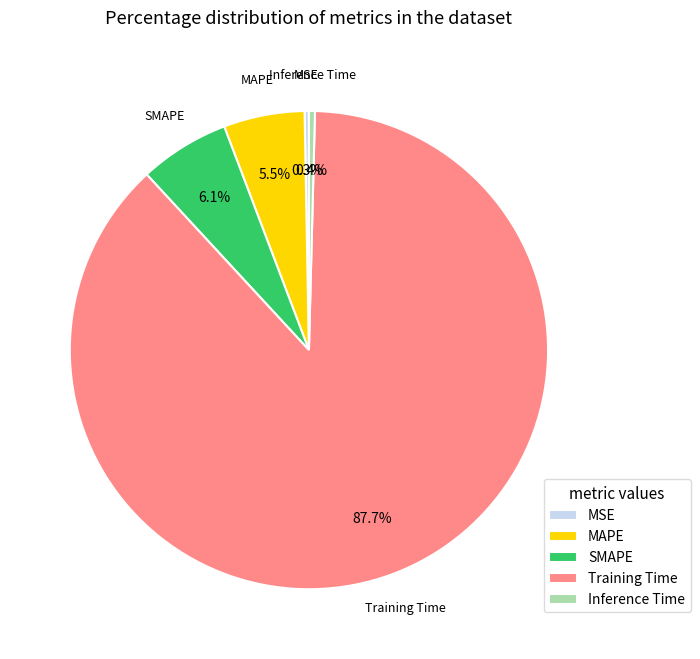

Between MSE and SMAPE, which is larger?

SMAPE